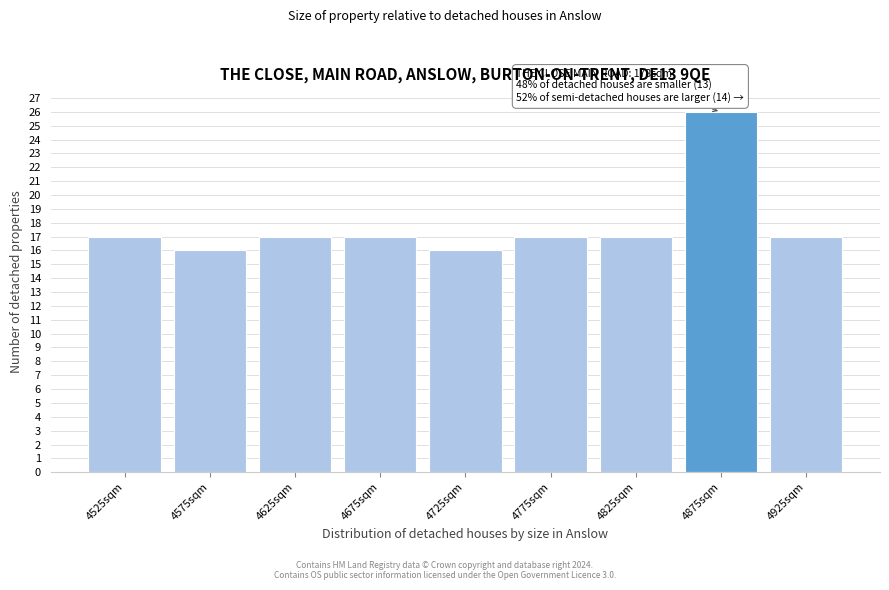

Which range on the x-axis has the tallest bar?

4850 to 4900